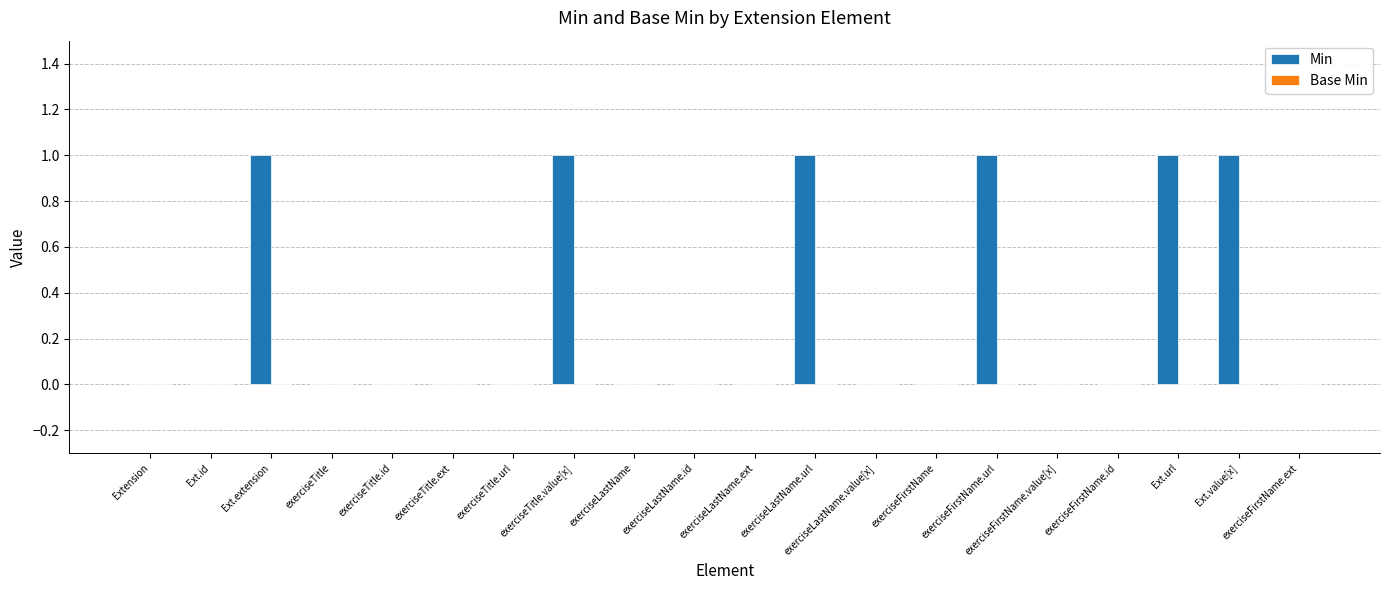

The chart shows a value of 1 at exerciseFirstName.id. True or false?

False